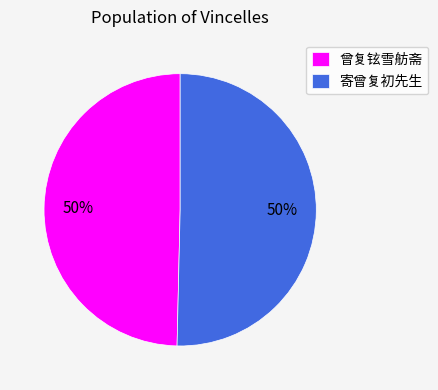

Count the number of slices in the pie.

2